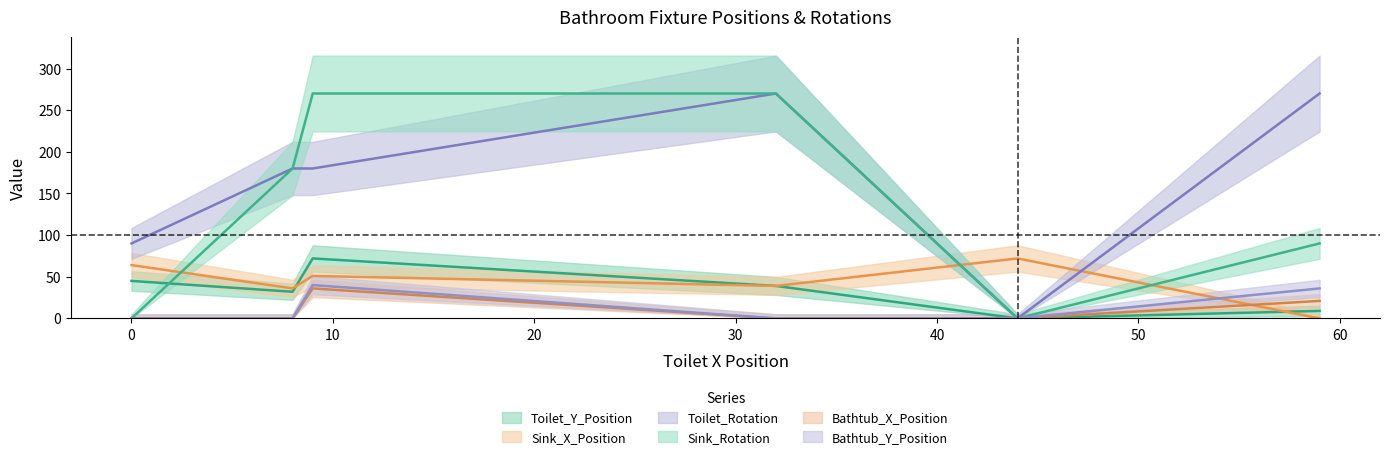

Reading left to right, what are all the values shown in this chart?

Toilet_Y_Position: 9=72	32=39	8=32	0=45	59=9	44=0
Sink_X_Position: 9=51	32=39	8=36	0=64	59=0	44=72
Toilet_Rotation: 9=180	32=270	8=180	0=90	59=270	44=0
Sink_Rotation: 9=270	32=270	8=180	0=0	59=90	44=0
Bathtub_X_Position: 9=36	32=0	8=0	0=0	59=21	44=0
Bathtub_Y_Position: 9=40	32=0	8=0	0=0	59=36	44=0